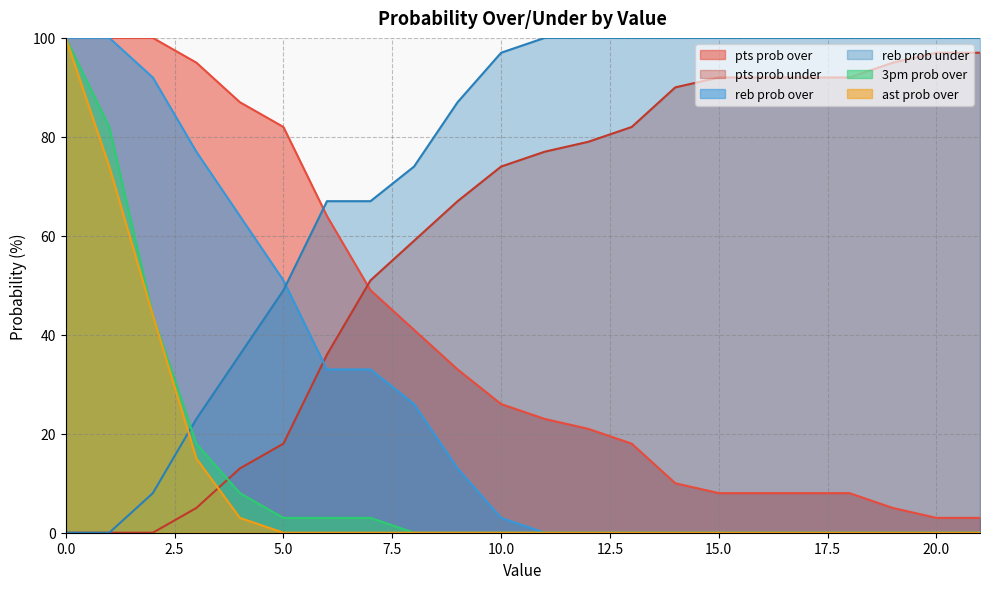

List the labels in order of reb prob under value, smallest first.

0, 1, 2, 3, 4, 5, 6, 7, 8, 9, 10, 11, 12, 13, 14, 15, 16, 17, 18, 19, 20, 21